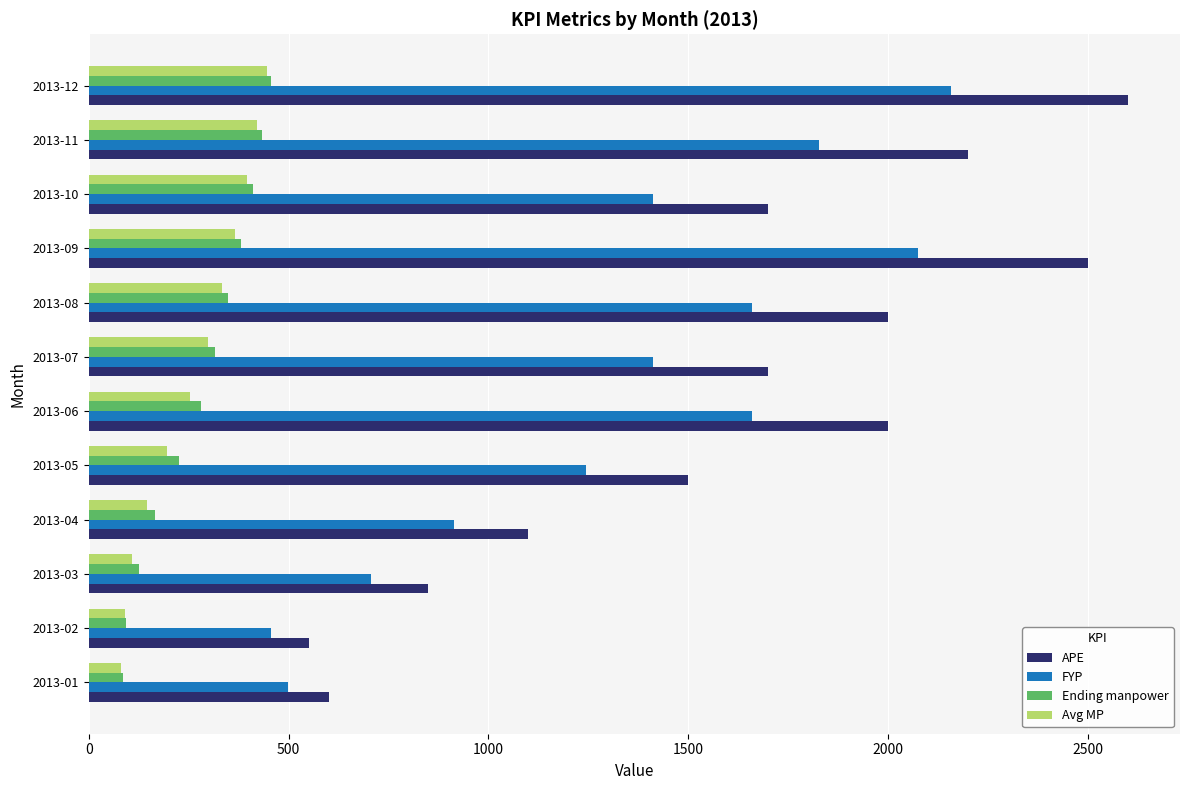

What is the minimum value for FYP?

456.5